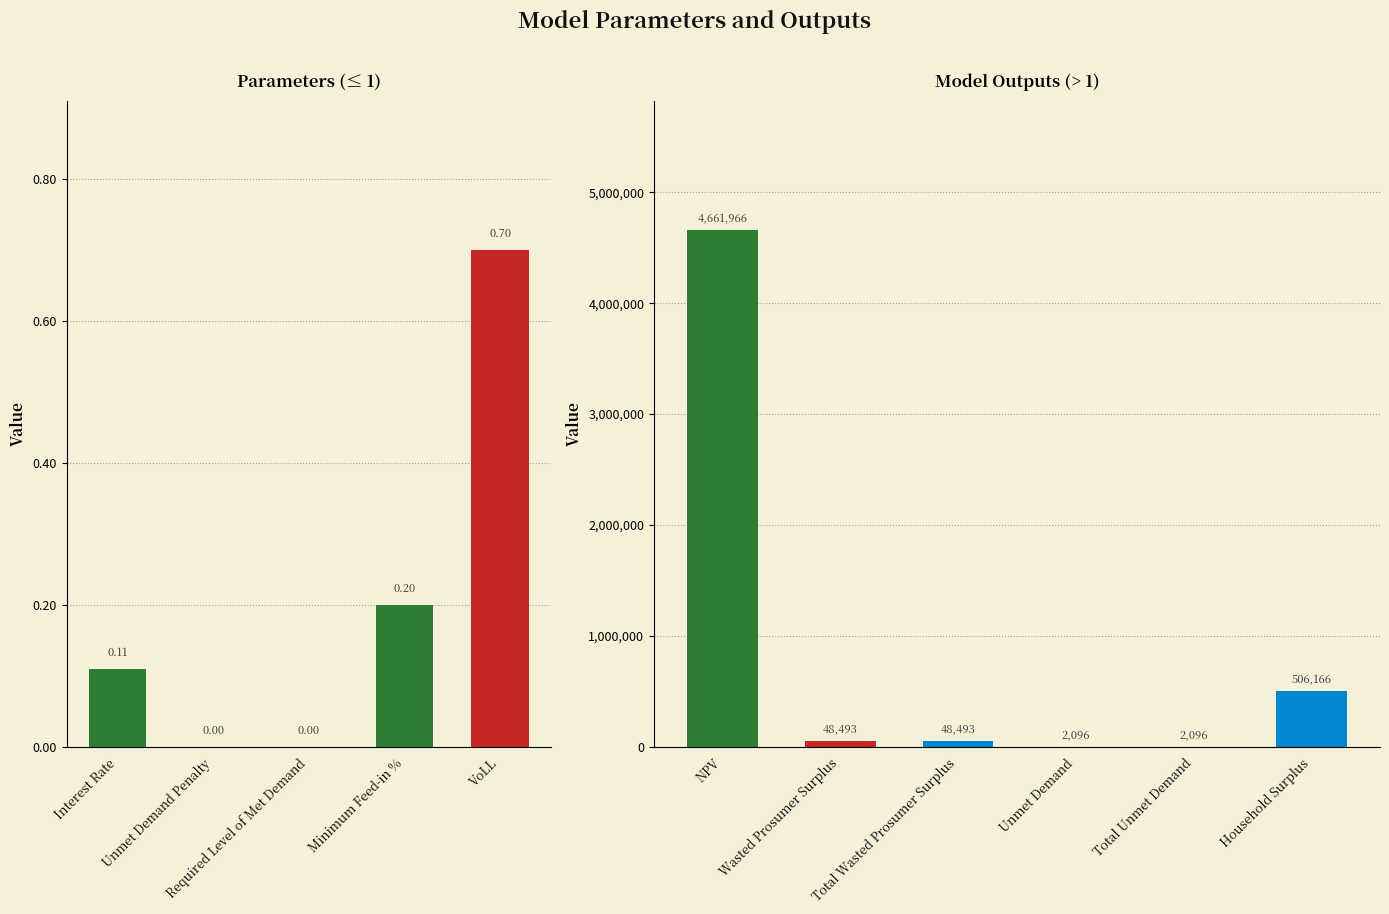

How many data points are less than 2095?

5